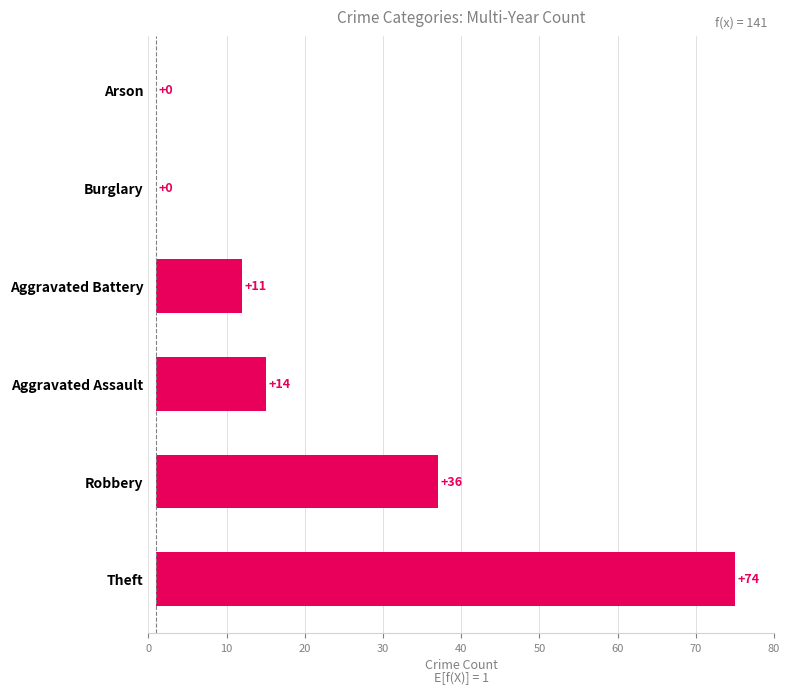

Are the bars horizontal?

Yes